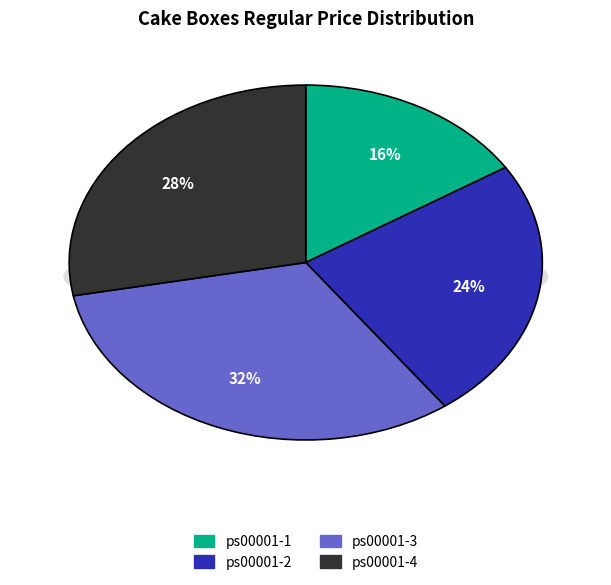

To the nearest percent, what is the difference between the largest and smallest slice percentages?

16%